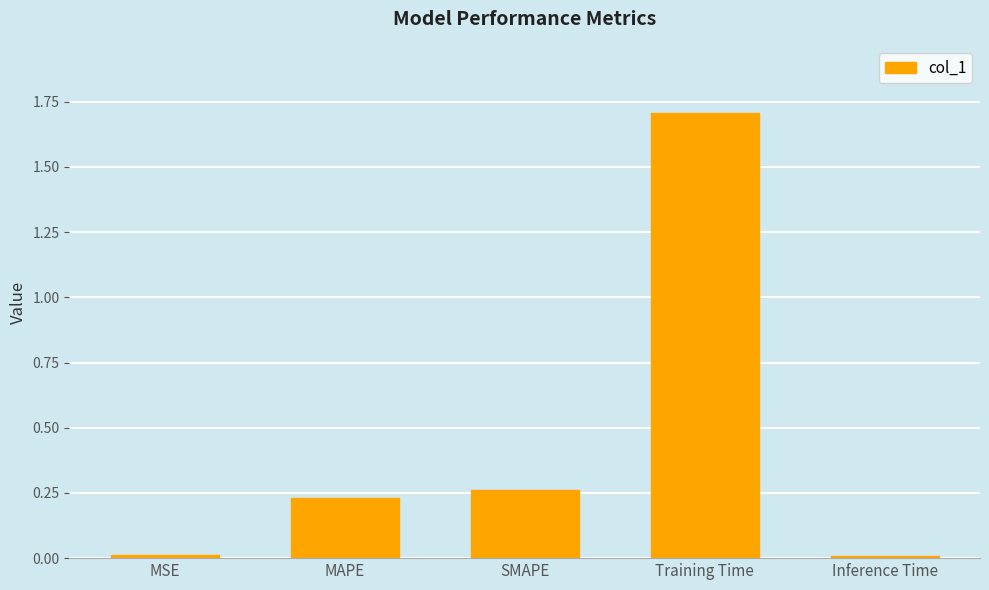

True or false: the data shows 1.7 at Training Time.

True